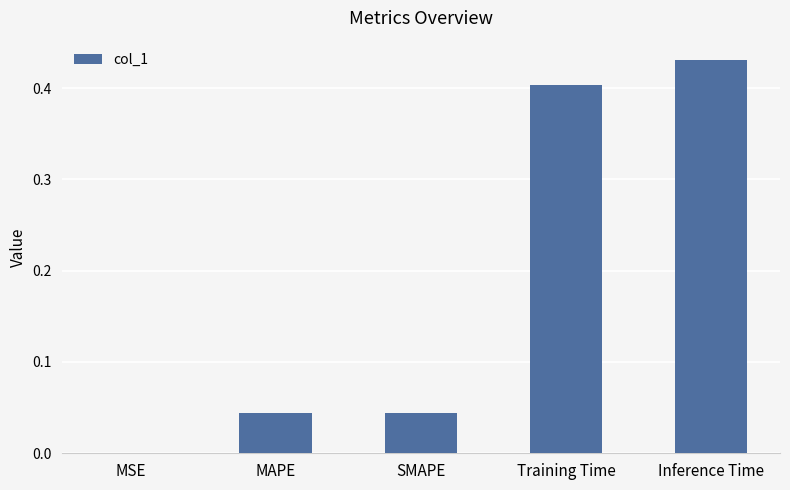

Which has a higher value, MSE or SMAPE?

SMAPE